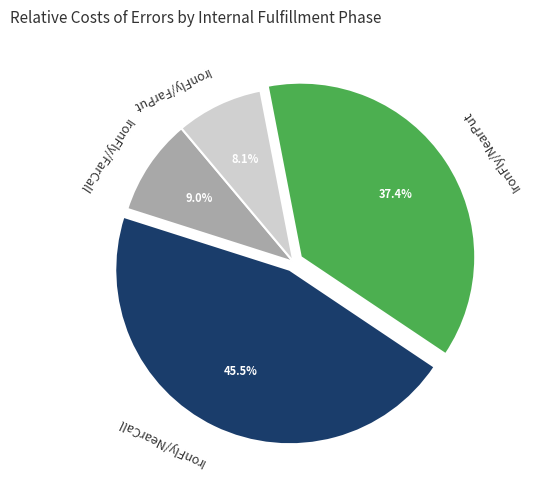

What percentage is NOT represented by IronFly/FarCall?

91.0%